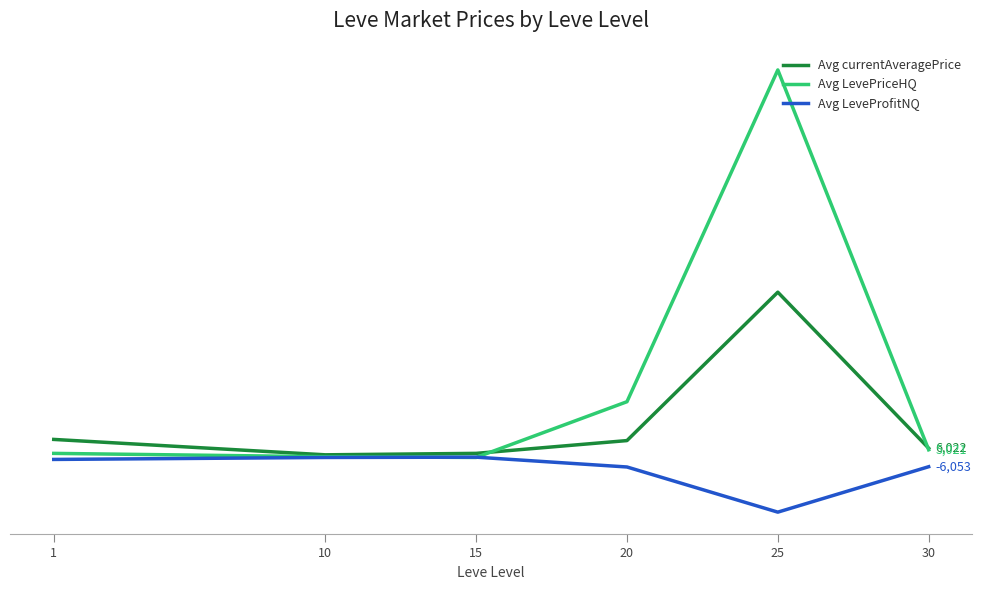

Where is the first local maximum for Avg currentAveragePrice?

25